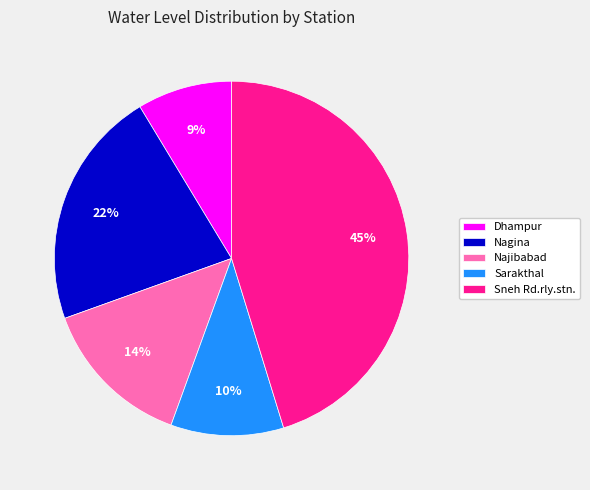

Which slice is the smallest?

Dhampur